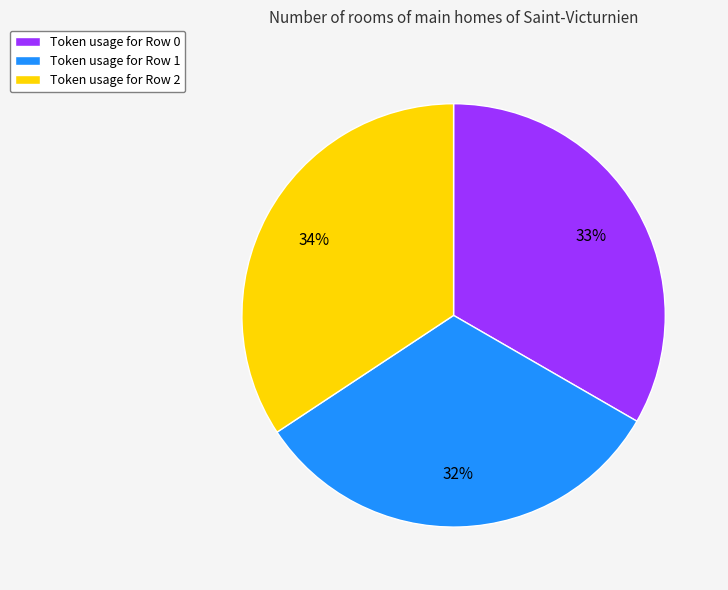

To the nearest percent, what is the difference between the largest and smallest slice percentages?

2%